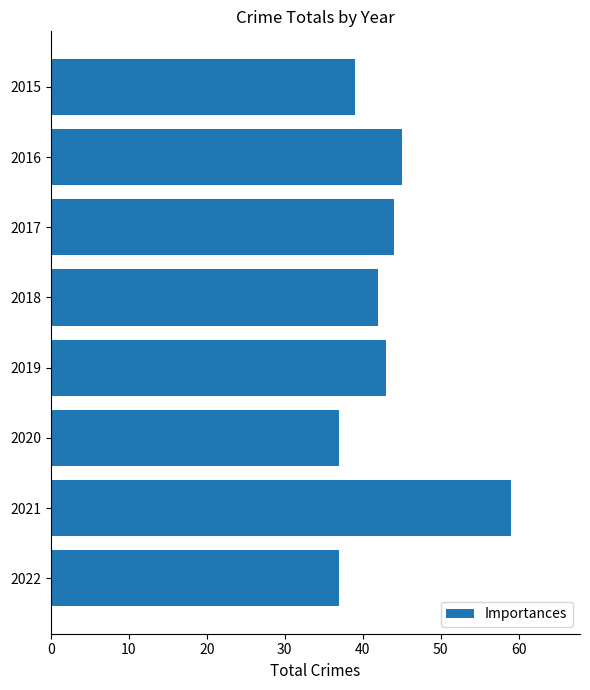

How many distinct data groups are displayed?

1